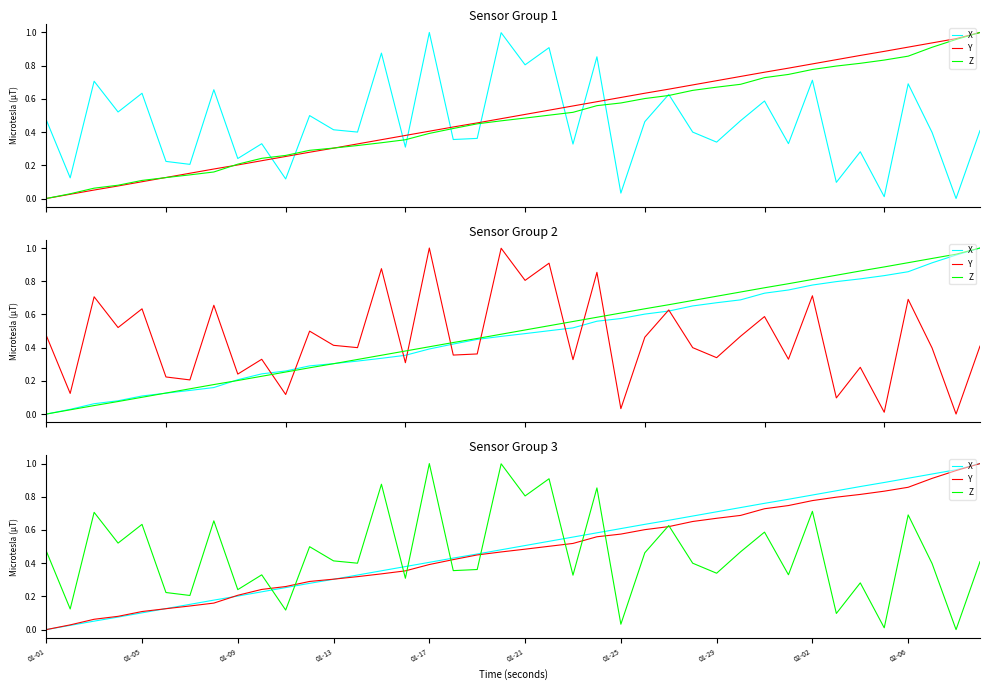

What is the difference between the highest and lowest values at 29?

0.3